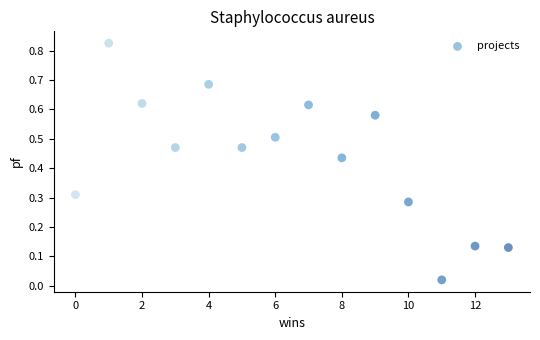

What is the range of X values (max minus min)?

13.0